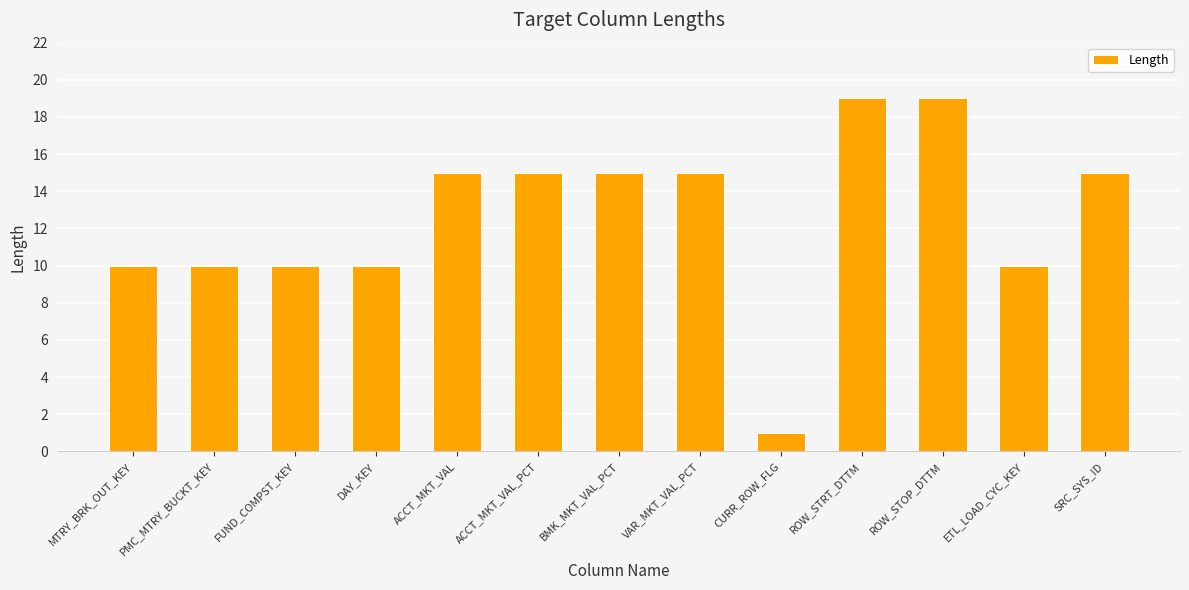

Are the bars grouped side by side (vs. stacked)?

No